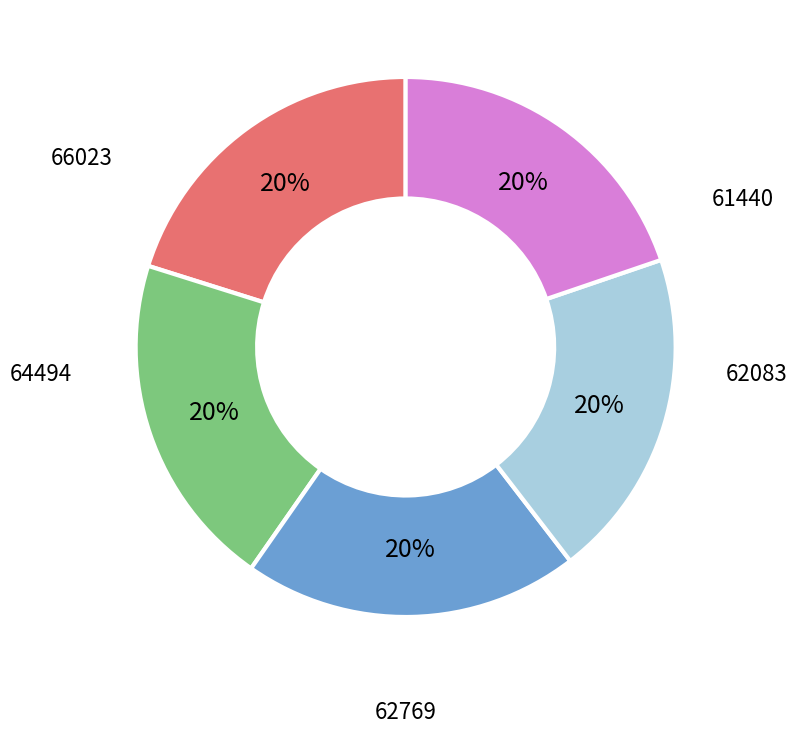

Does any single category account for the majority?

No